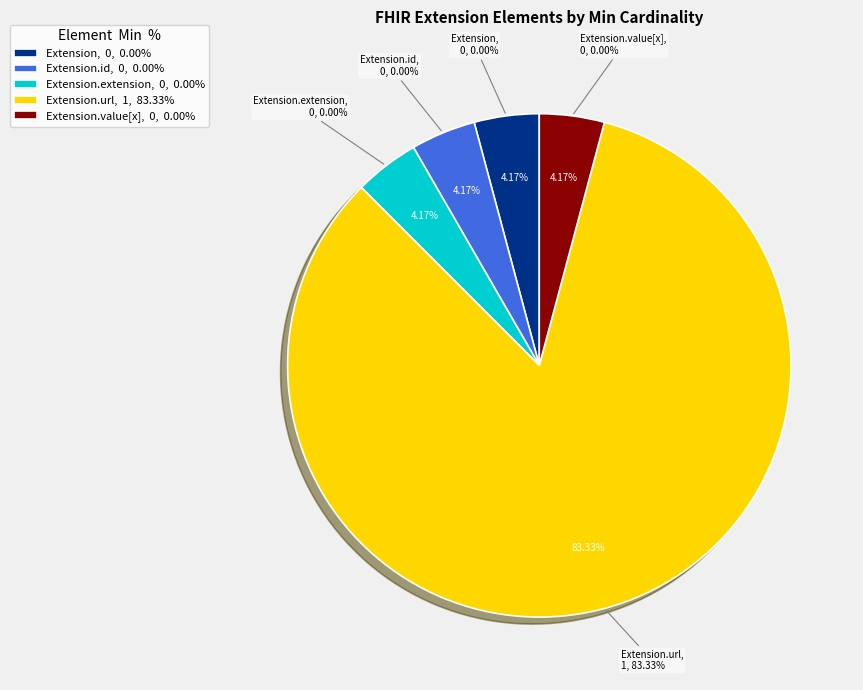

How many slices are in this pie chart?

5